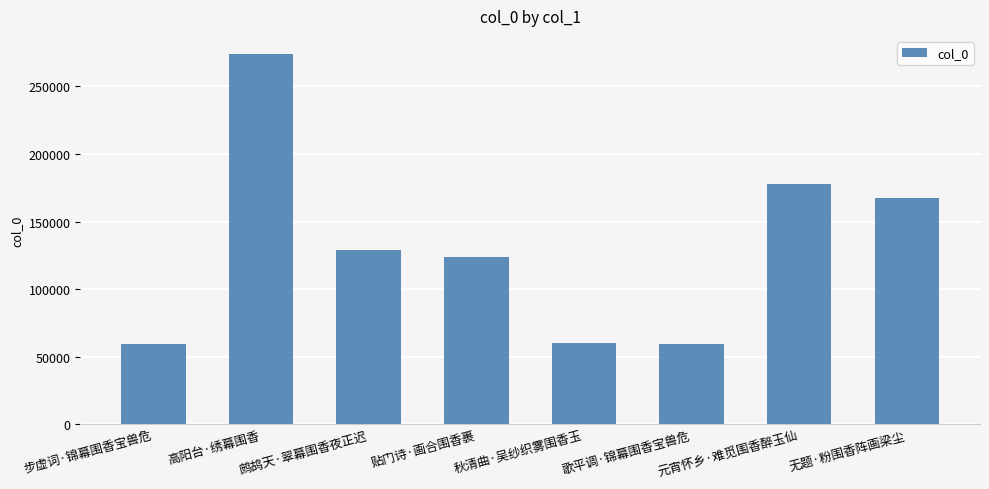

At which label does the data first exceed 129004?

高阳台·绣幕围香